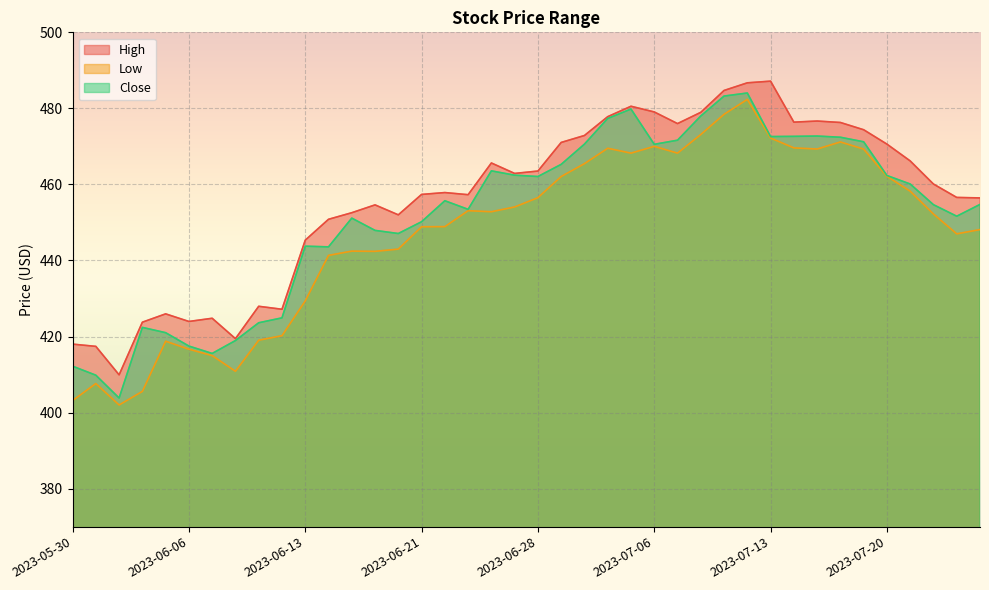

Which category has the highest value in the High series?

2023-07-13